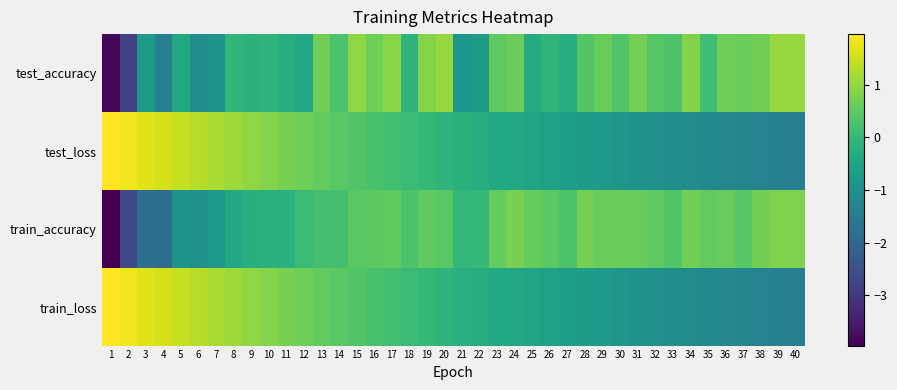

Count the number of categories in the chart.

40